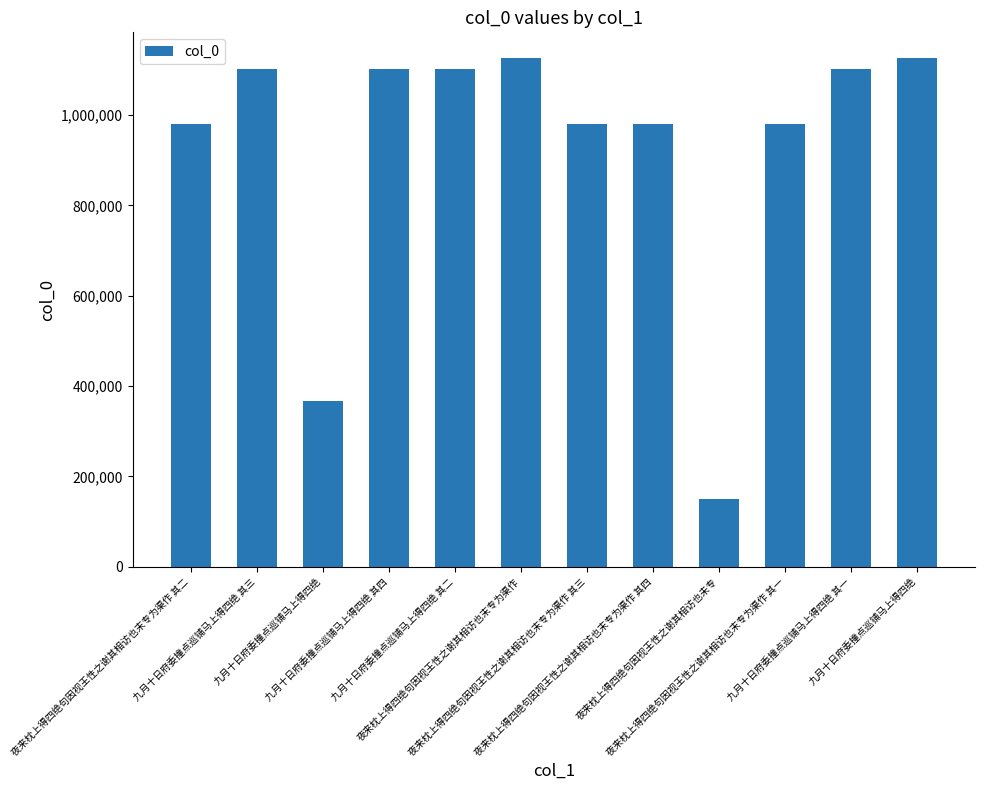

True or false: the data shows 979956 at 夜来枕上得四绝句因视王性之谢其相访也末专为渠作 其三.

True